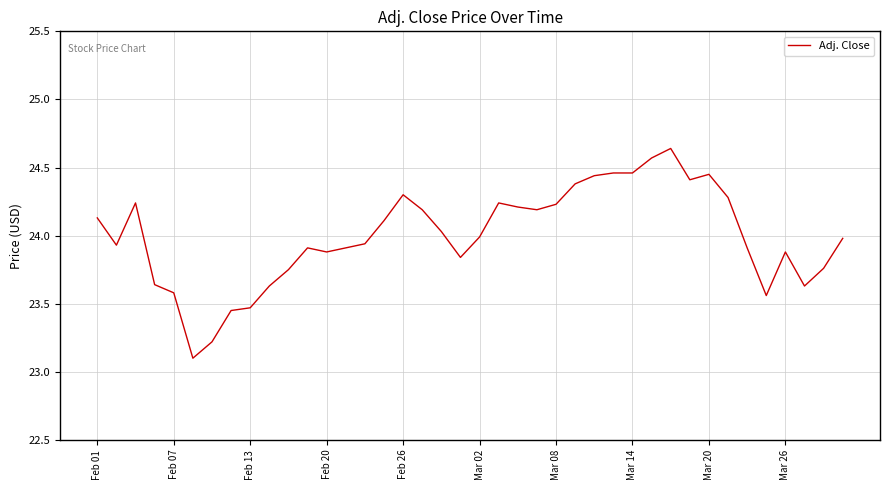

What is the smallest value displayed?

23.1